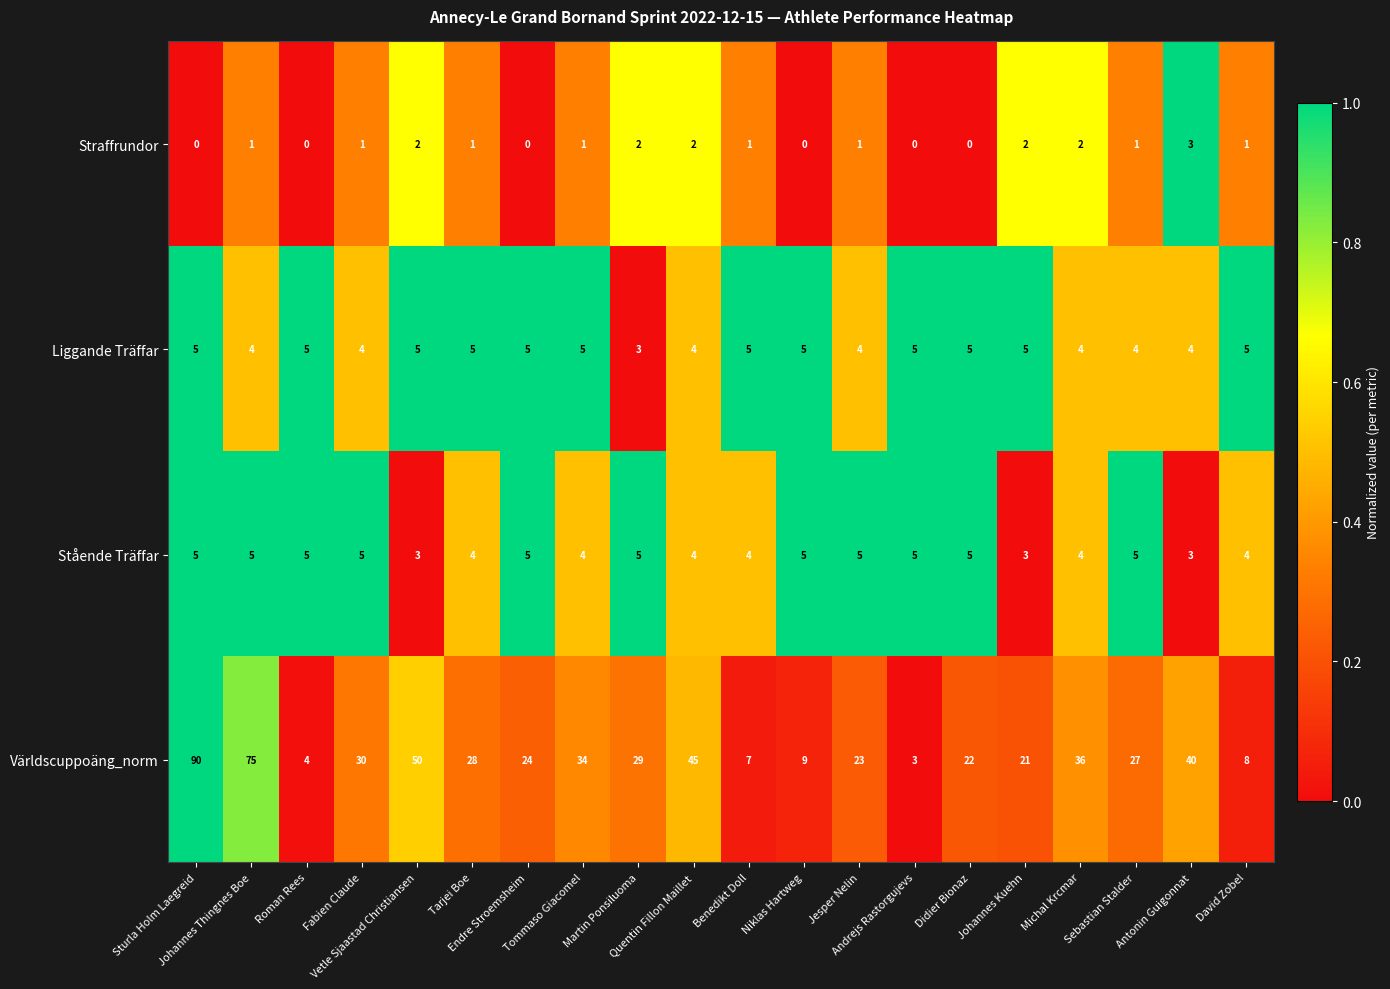

Count the Liggande Träffar values in the range 4 to 5.

19